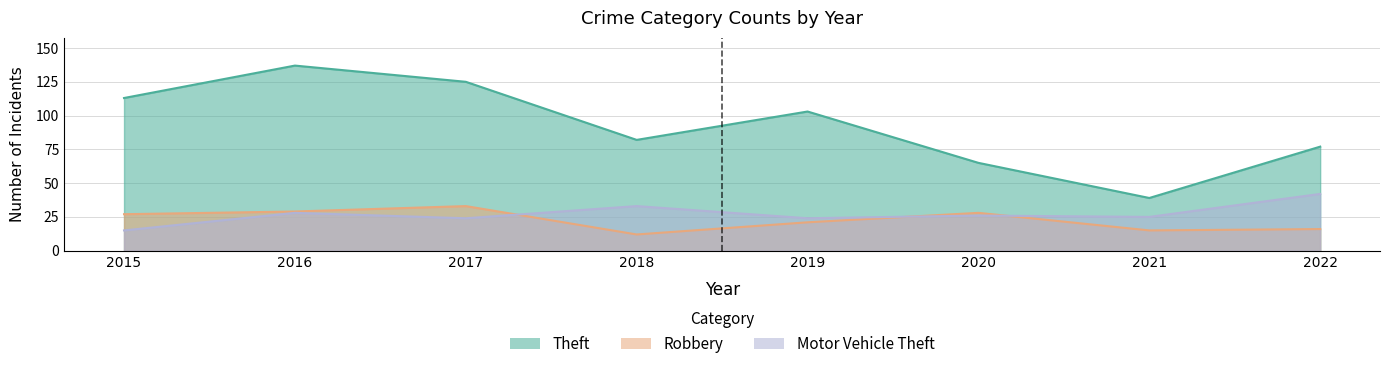

True or false: Robbery and Motor Vehicle Theft intersect in this chart.

True